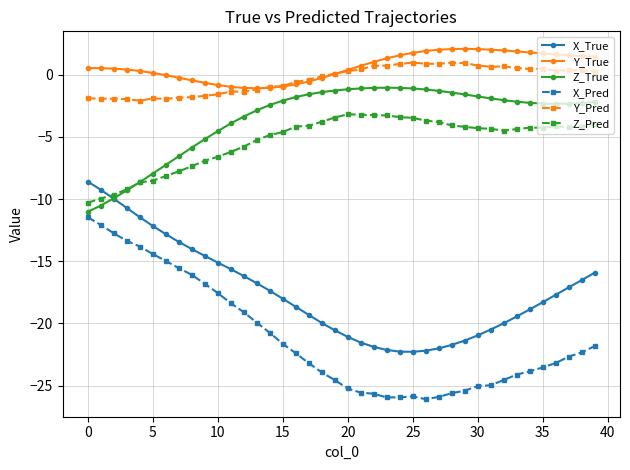

Which series has the widest spread of values?

X_Pred